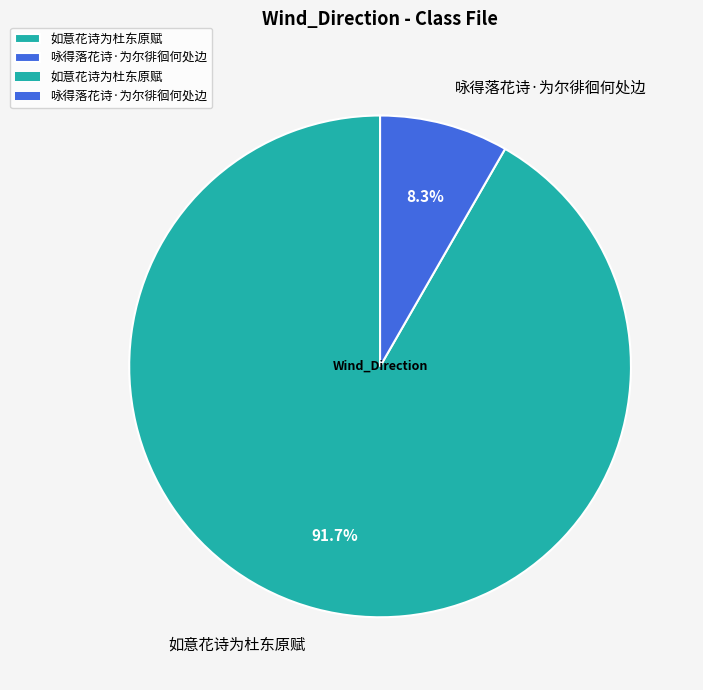

To the nearest percent, what is the average slice percentage?

50%